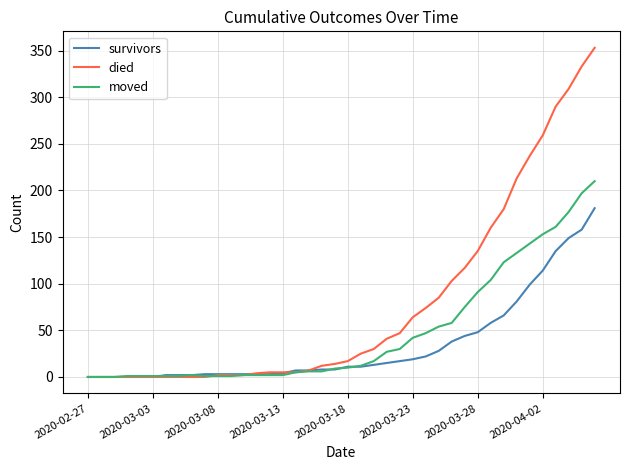

What is the maximum value shown in the chart?

353